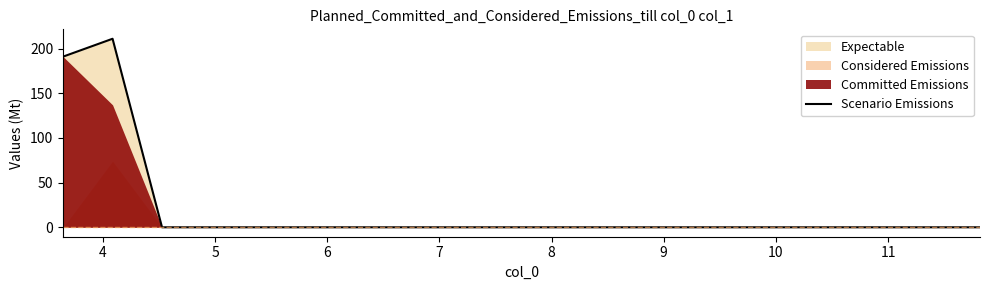

Count the number of categories in the chart.

20